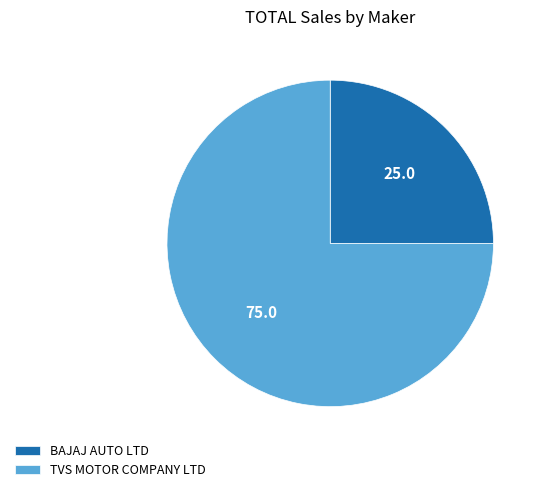

Which slice is the largest?

TVS MOTOR COMPANY LTD